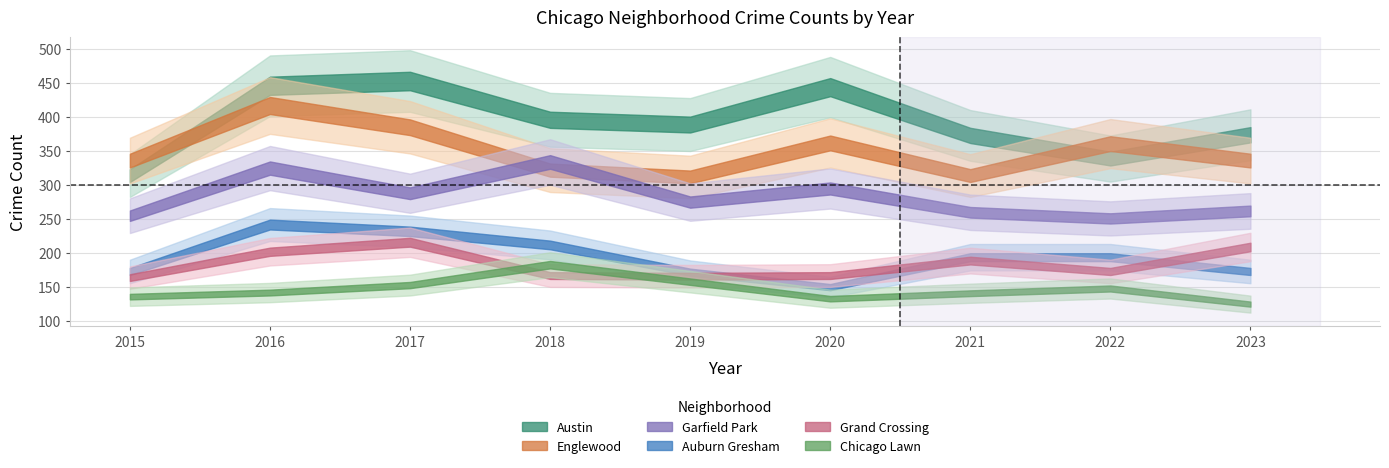

Reading left to right, what are all the values shown in this chart?

Austin: 2015=314	2016=446	2017=453	2018=396	2019=389	2020=444	2021=373	2022=339	2023=374
Englewood: 2015=336	2016=417	2017=385	2018=322	2019=312	2020=362	2021=314	2022=361	2023=336
Garfield Park: 2015=255	2016=325	2017=288	2018=334	2019=275	2020=295	2021=260	2022=251	2023=262
Auburn Gresham: 2015=173	2016=242	2017=232	2018=212	2019=172	2020=150	2021=194	2022=194	2023=173
Grand Crossing: 2015=164	2016=202	2017=216	2018=167	2019=166	2020=167	2021=189	2022=173	2023=209
Chicago Lawn: 2015=136	2016=142	2017=153	2018=183	2019=158	2020=133	2021=141	2022=148	2023=125